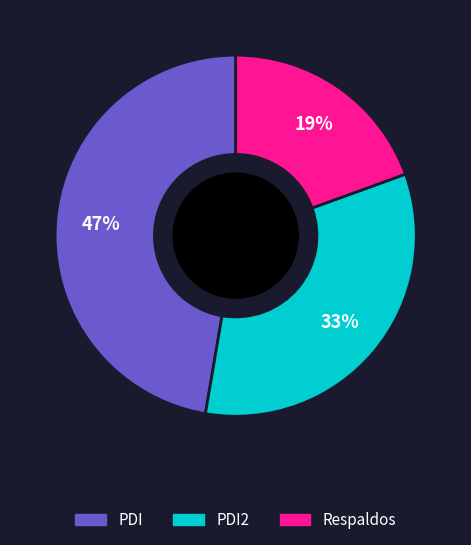

Is there any slice that represents more than half of the pie?

No